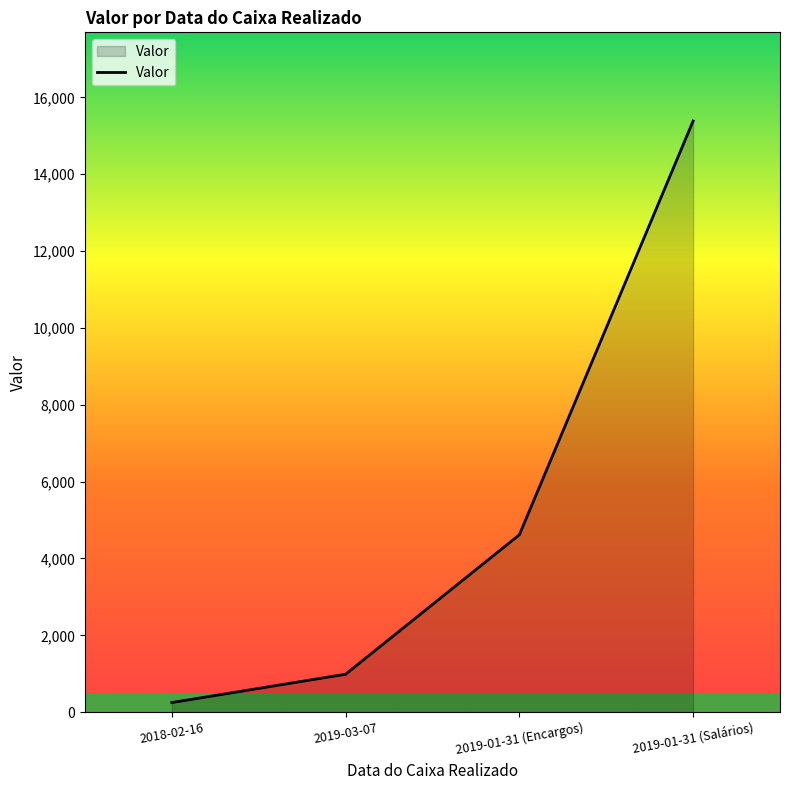

True or false: there are more than 0 points higher than both neighbors.

False